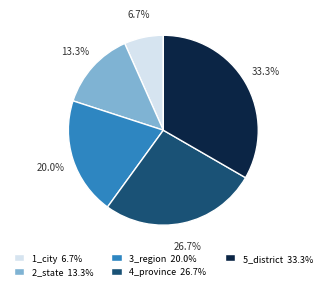

What is the total percentage of 3_region 20.0% and 1_city 6.7%?

26.7%